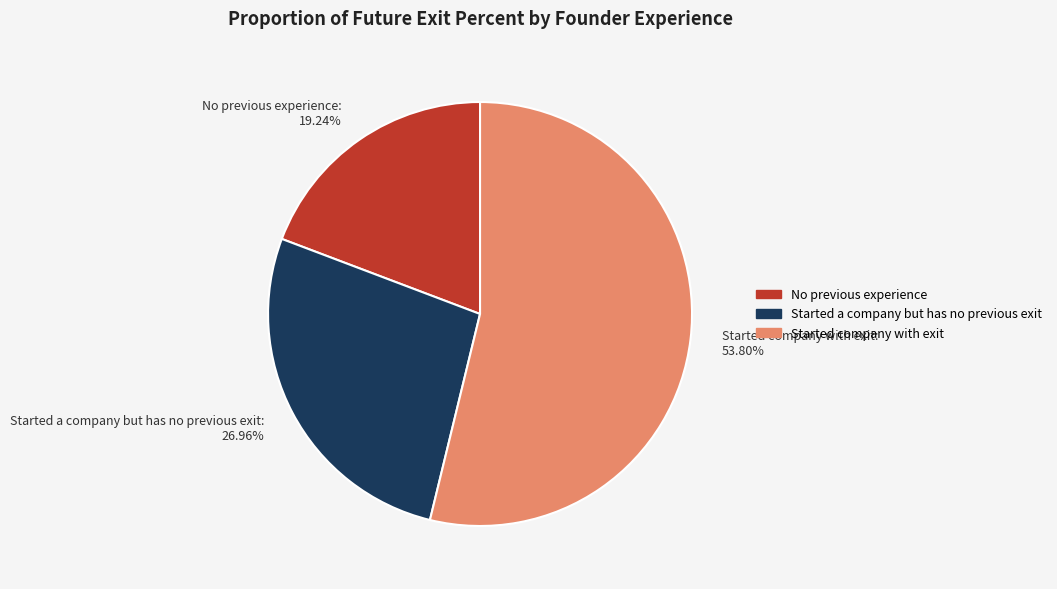

How many segments does this pie chart have?

3